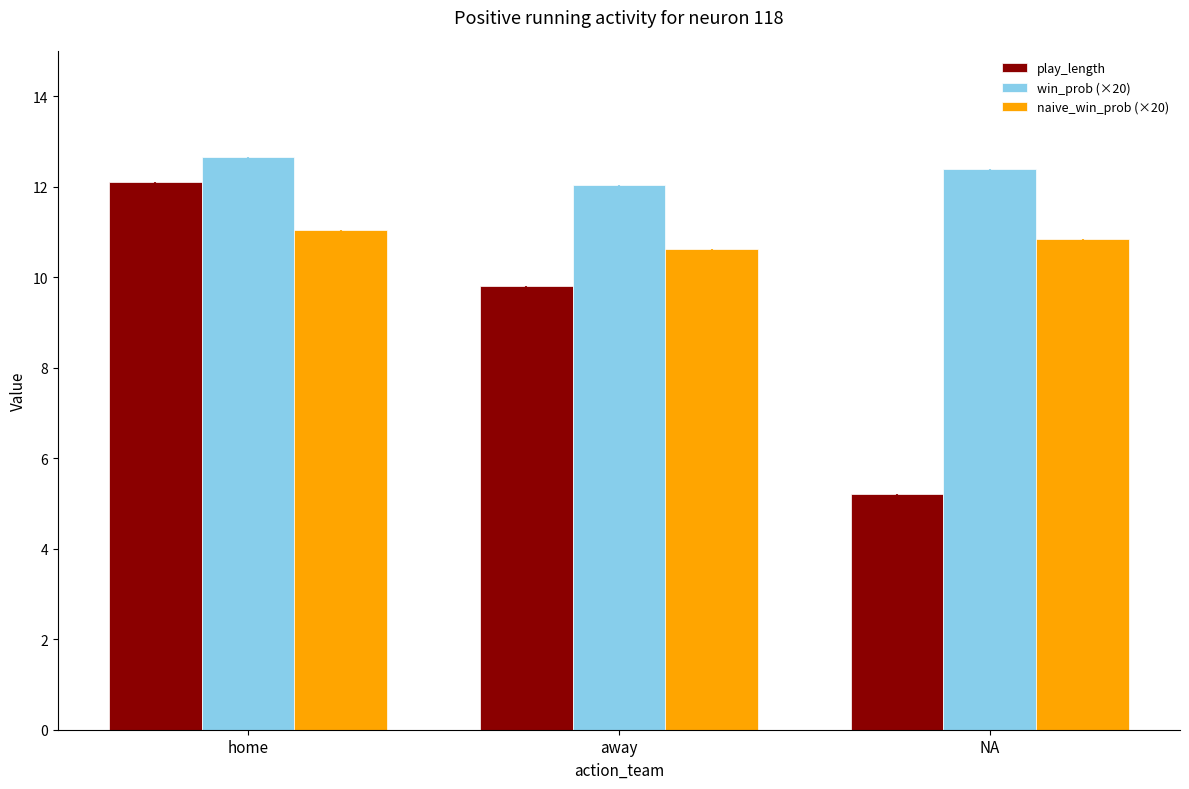

Rank the series by their average value, from highest to lowest.

win_prob (×20), naive_win_prob (×20), play_length